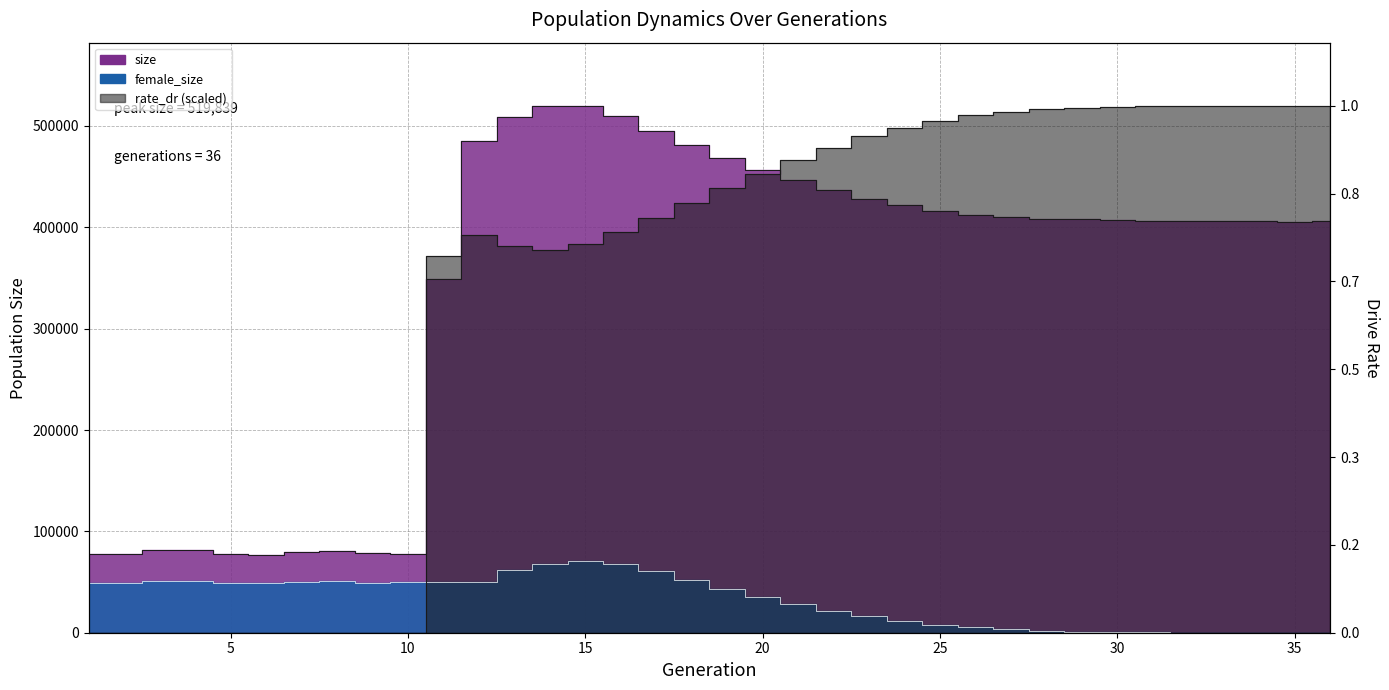

Reading left to right, transcribe all the data shown in this chart.

size: 77631.0	77579.0	81603.0	81605.0	77265.0	76337.0	79205.0	80422.0	78183.0	77596.0	349263.0	484985.0	508404.0	519591.0	519839.0	509450.0	495513.0	481202.0	468428.0	456728.0	446486.0	437149.0	427897.0	421823.0	416562.0	412451.0	410415.0	408610.0	407878.0	406841.0	406620.0	406431.0	405852.0	405942.0	405628.0	406156.0
female_size: 48781.0	48945.0	51241.0	51475.0	49421.0	49114.0	50159.0	50613.0	49506.0	49642.0	50338.0	50406.0	61659.0	68081.0	70282.0	67499.0	60886.0	52204.0	43083.0	34889.0	27865.0	21672.0	16082.0	11546.0	8035.0	5303.0	3355.0	2010.0	1175.0	630.0	309.0	130.0	46.0	15.0	1.0	0.0
rate_dr: 0.0	0.0	0.0	0.0	0.0	0.0	0.0	0.0	0.0	0.0	371432.2	392595.9	381164.1	378127.2	383075.6	395194.1	409417.4	423799.8	438587.1	452784.4	466006.6	478654.8	489684.2	498496.0	505367.2	510376.4	513969.5	516399.7	517956.7	518856.5	519381.5	519657.6	519778.7	519819.8	519838.0	519839.0